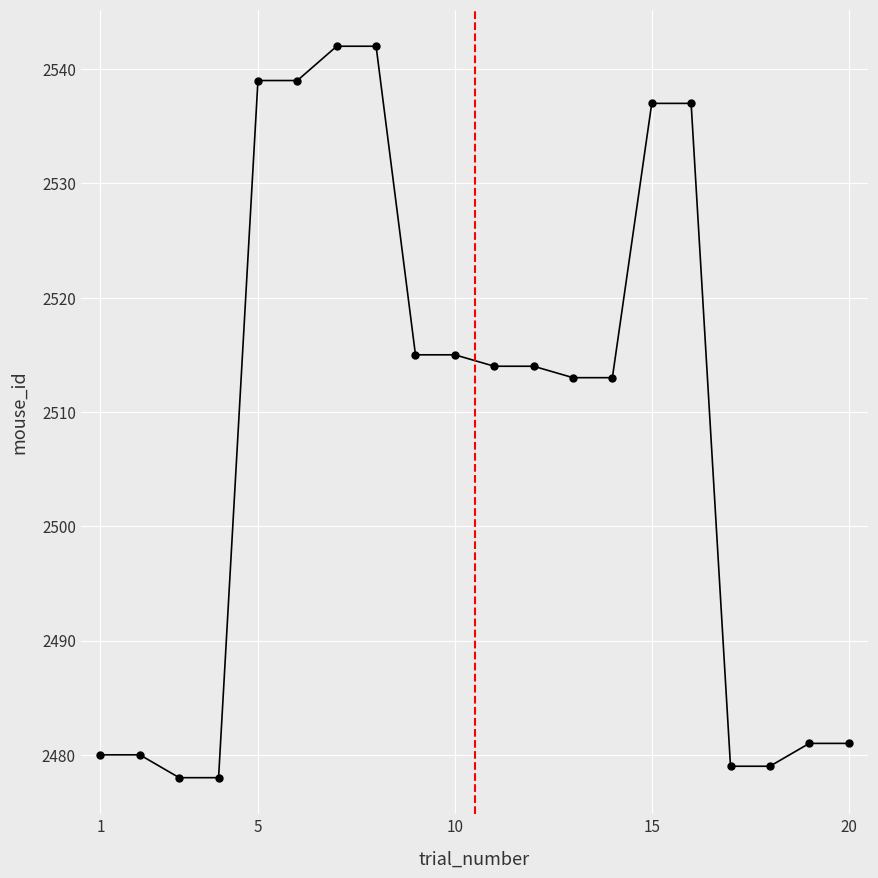

What is the difference between the maximum and second lowest values?

64